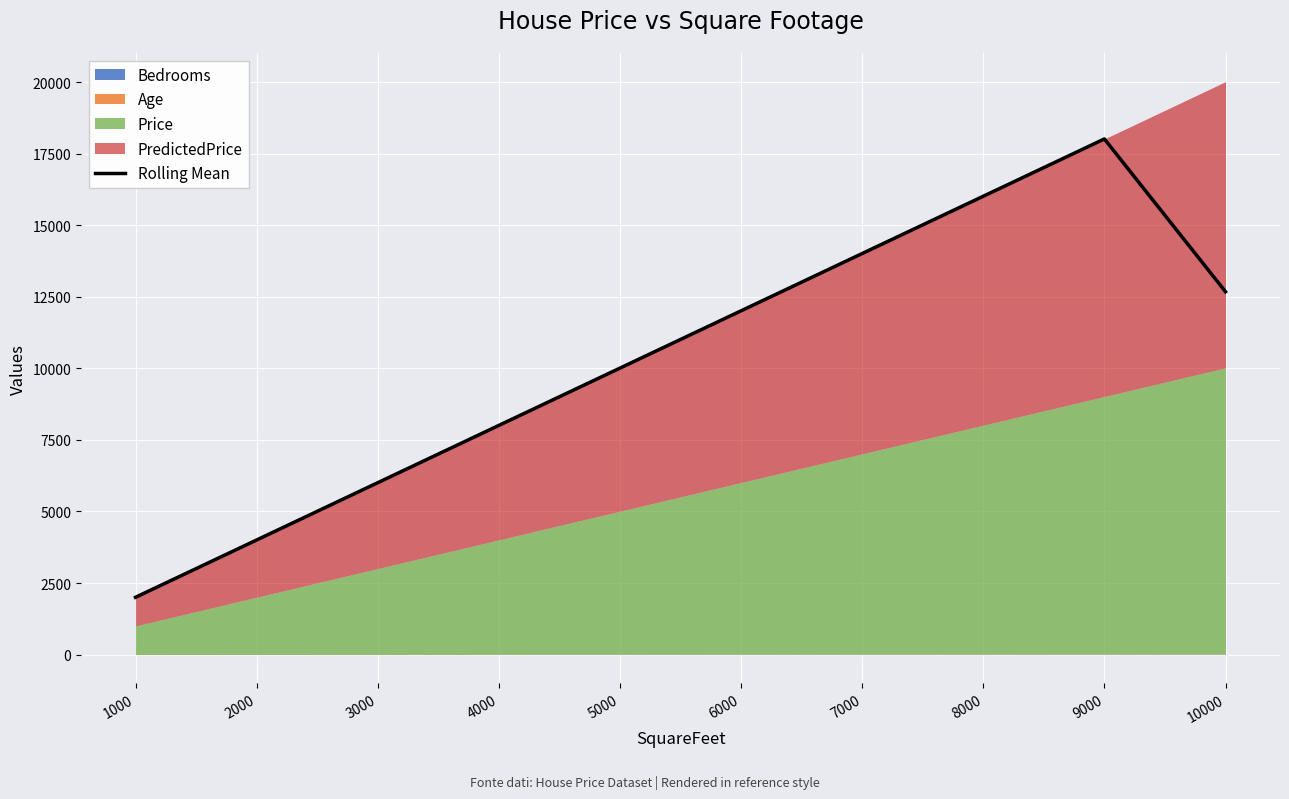

What is the average value?

10276.9